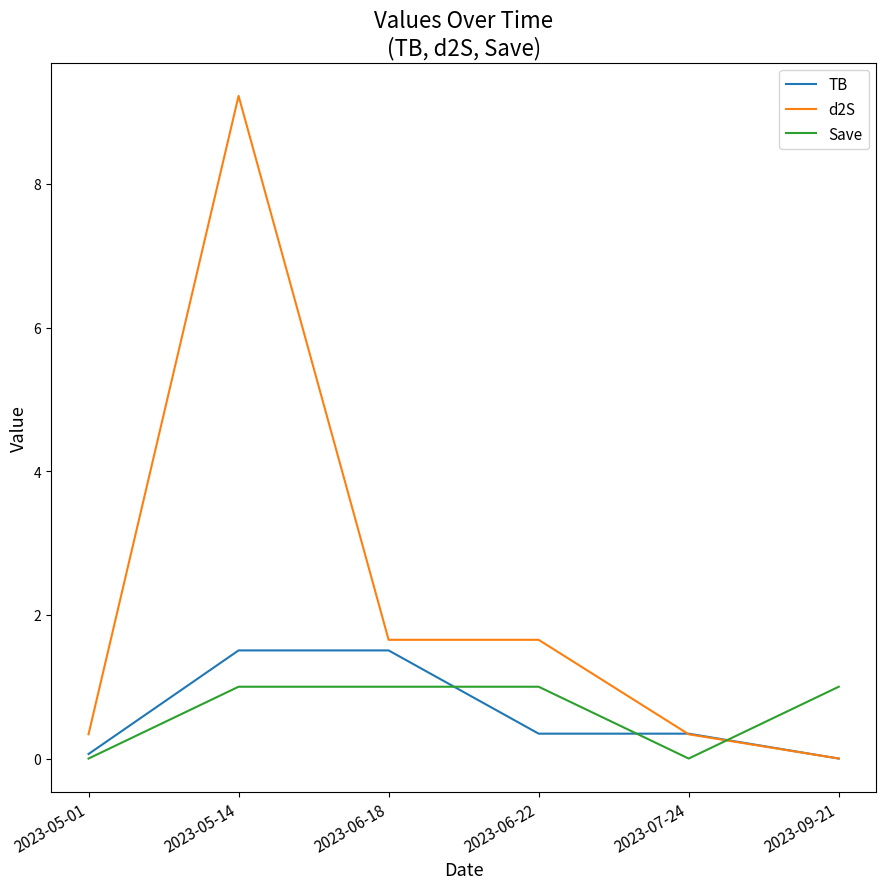

After their last crossing, which series has the higher values: Save or d2S?

Save